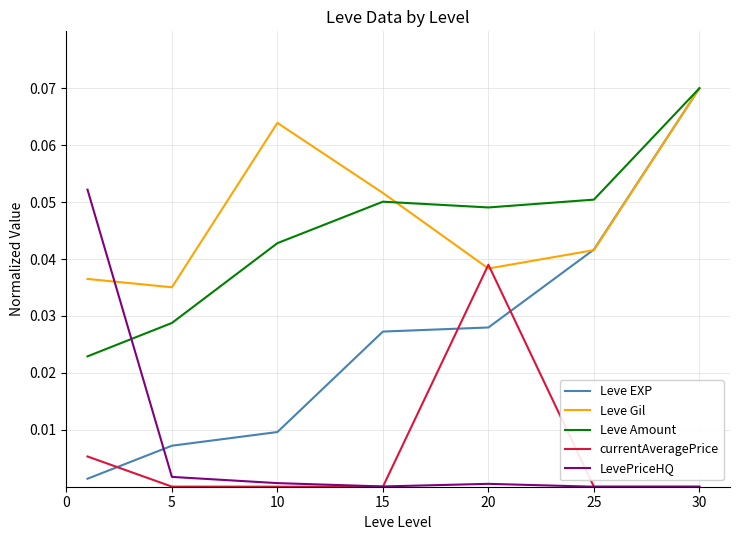

True or false: currentAveragePrice has more than 2 points higher than both neighbors.

False